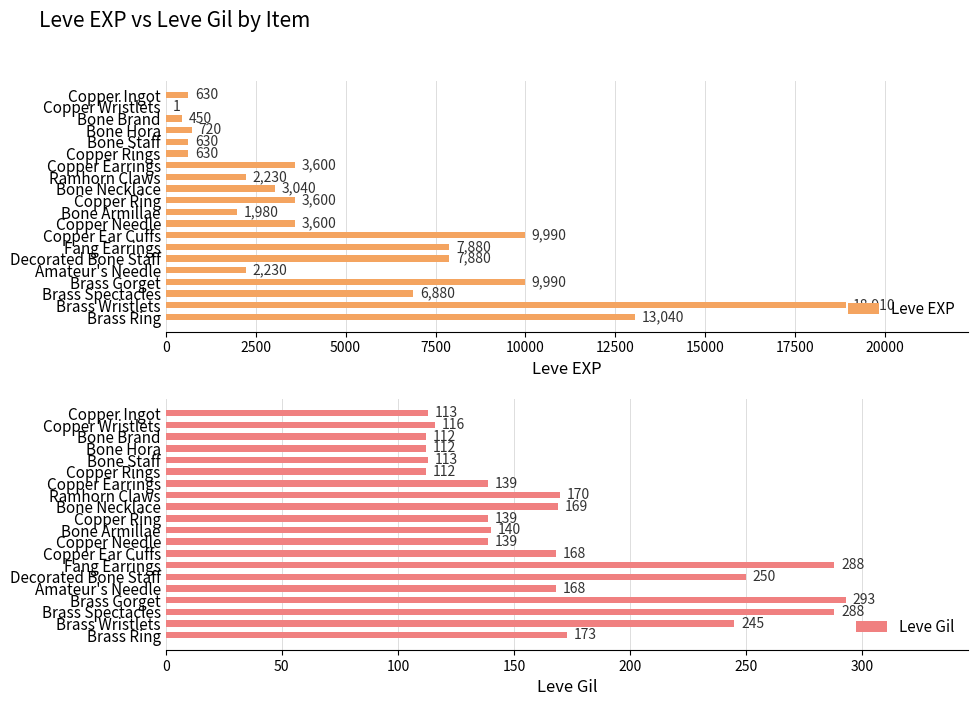

How many data points does each series have?

20